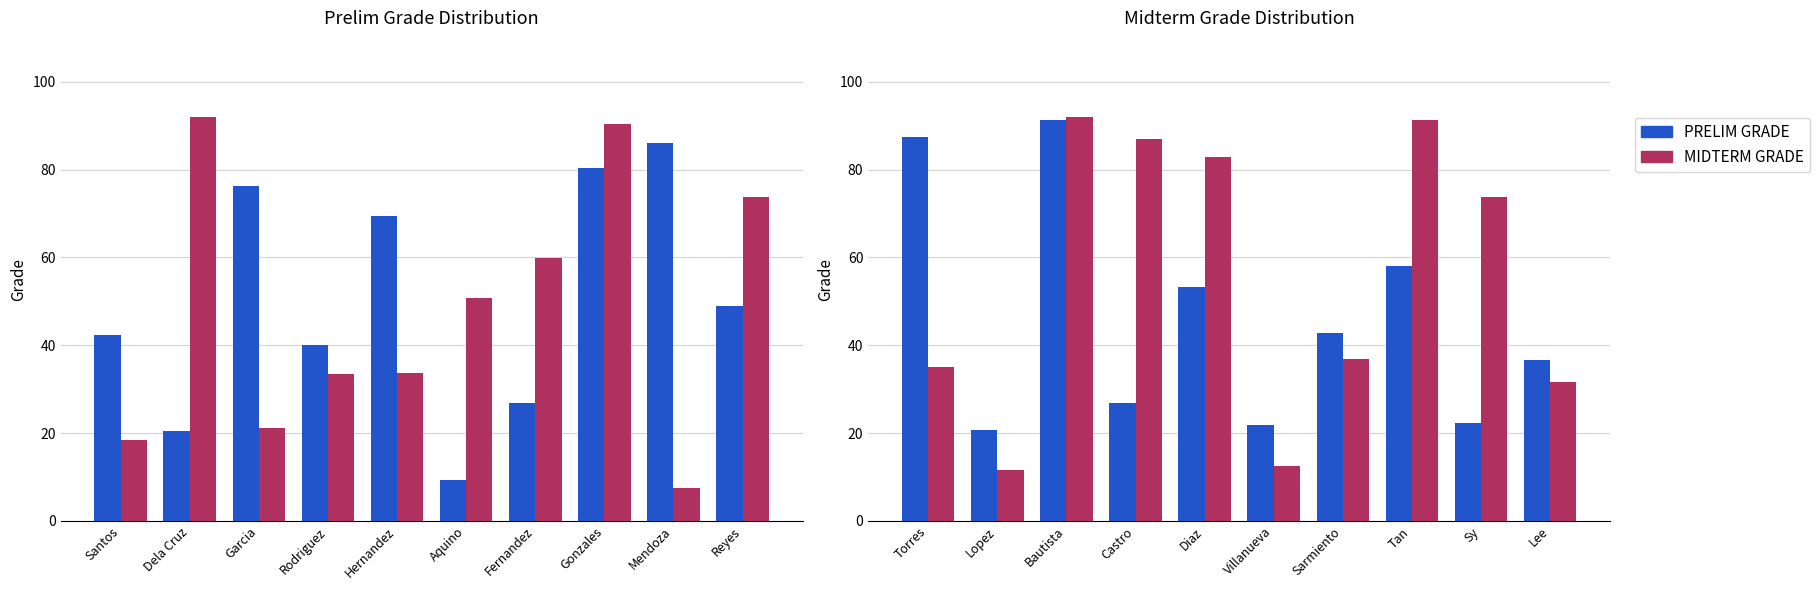

Which series has the largest range (max minus min)?

MIDTERM GRADE